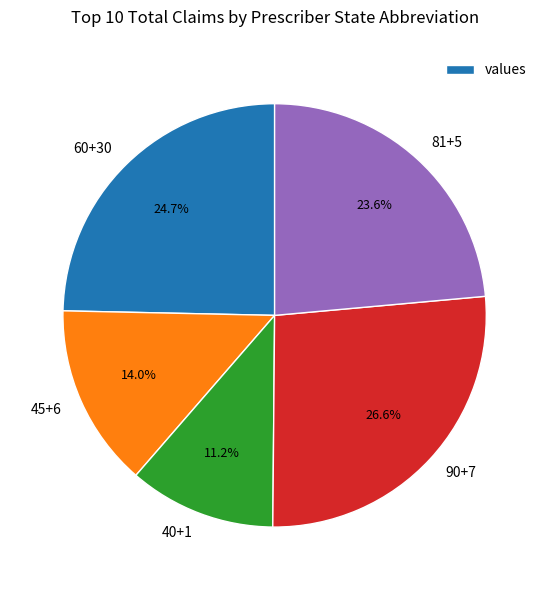

Combined, do 45+6 and 40+1 account for over 50%?

No